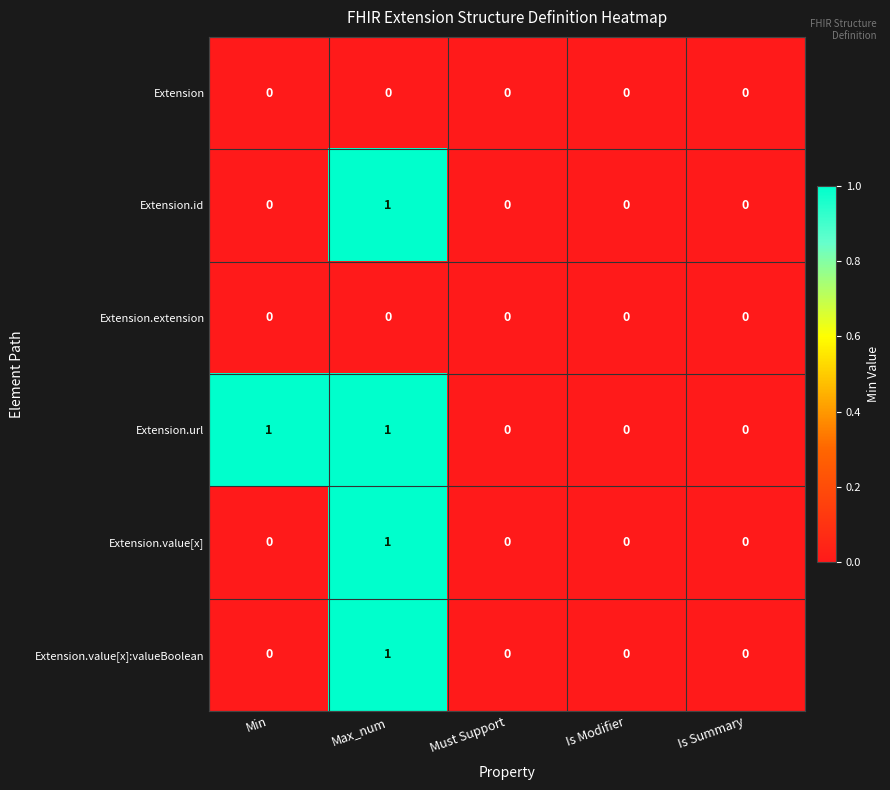

True or false: Extension.value[x] has a value of -1 at Is Modifier.

False